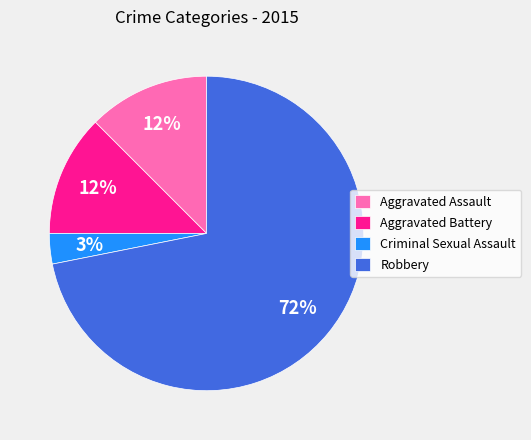

Does Robbery represent more than half of the total?

Yes